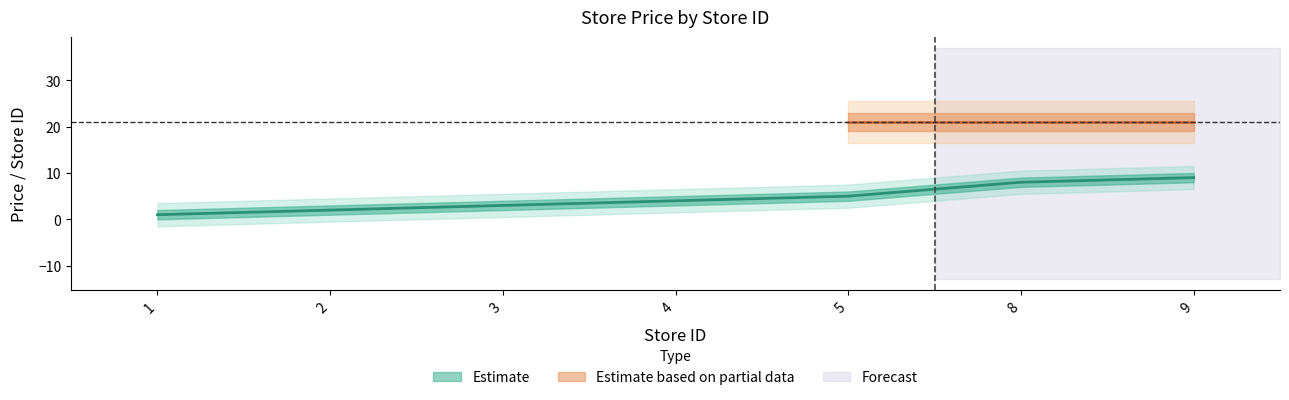

Reading left to right, list all the values displayed in this chart.

1	2	3	4	5	8	9